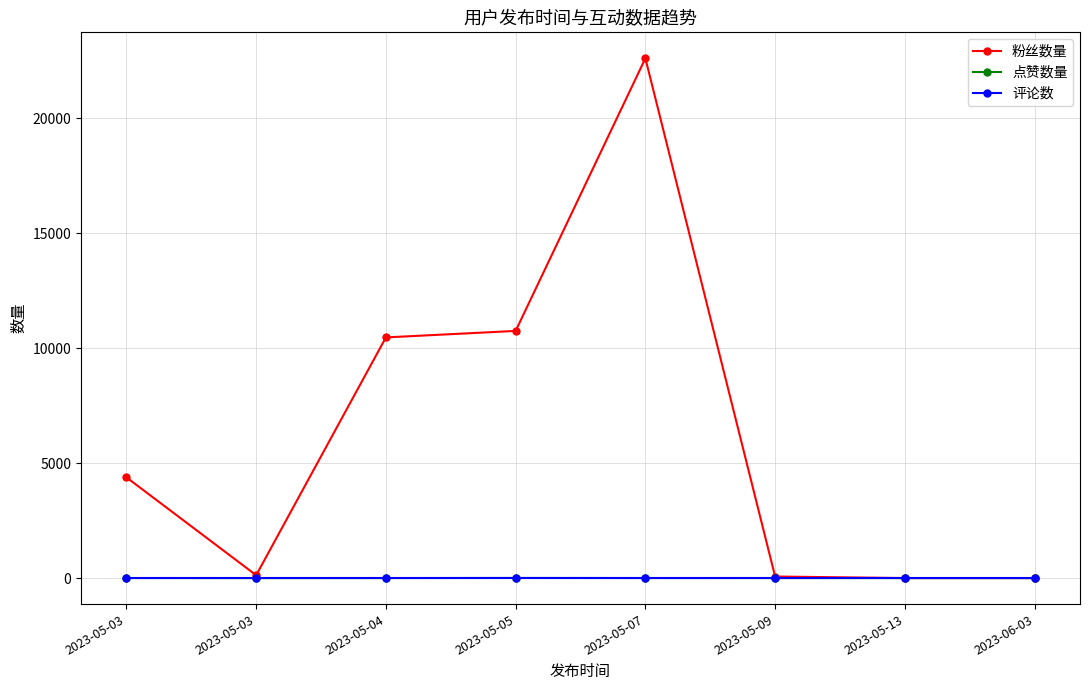

Count the number of data series in this chart.

3